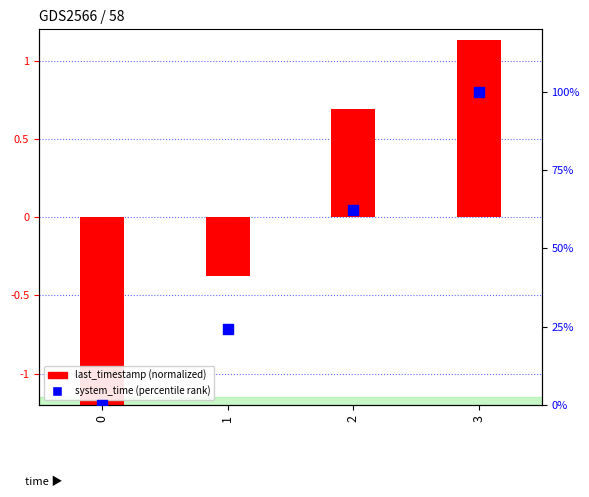

Which series has the largest total across all categories?

system_time (percentile rank)